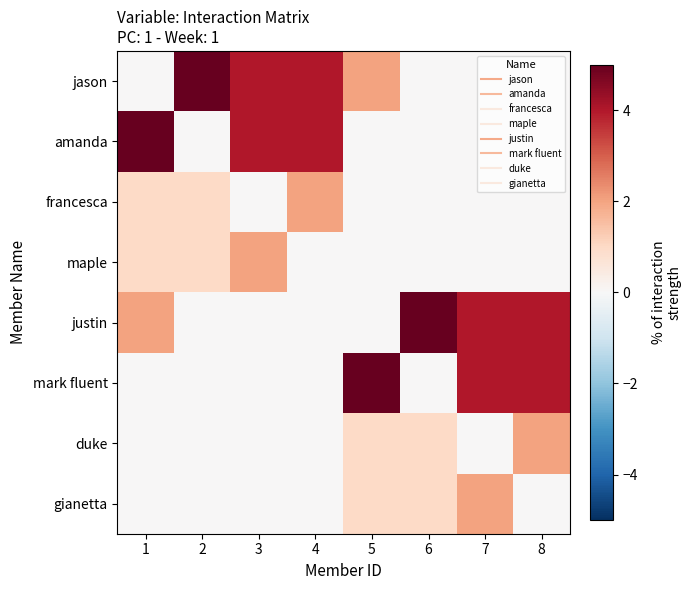

Which series has the widest spread of values?

jason